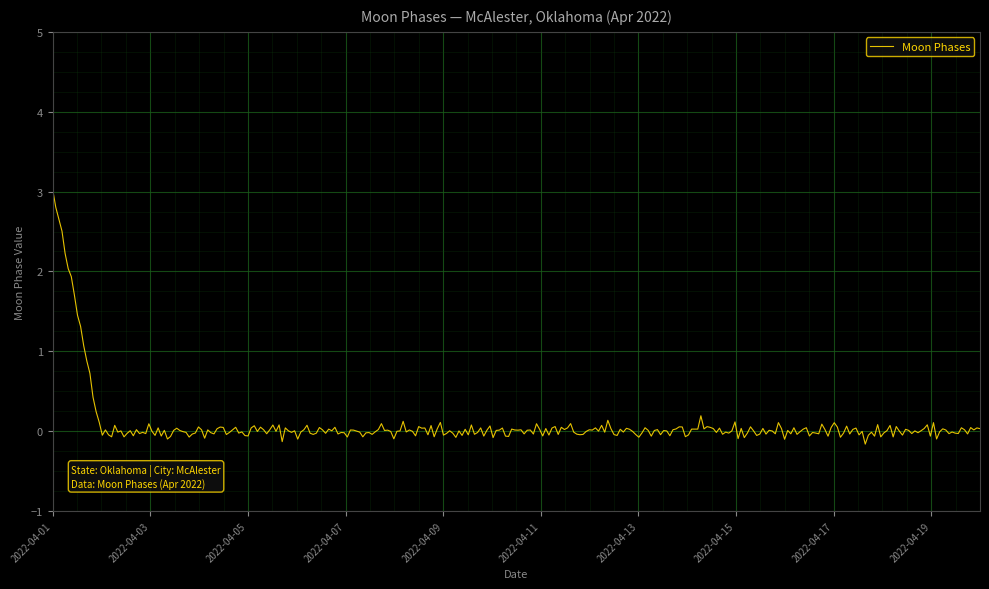

What is the difference between the maximum and minimum values?

3.2